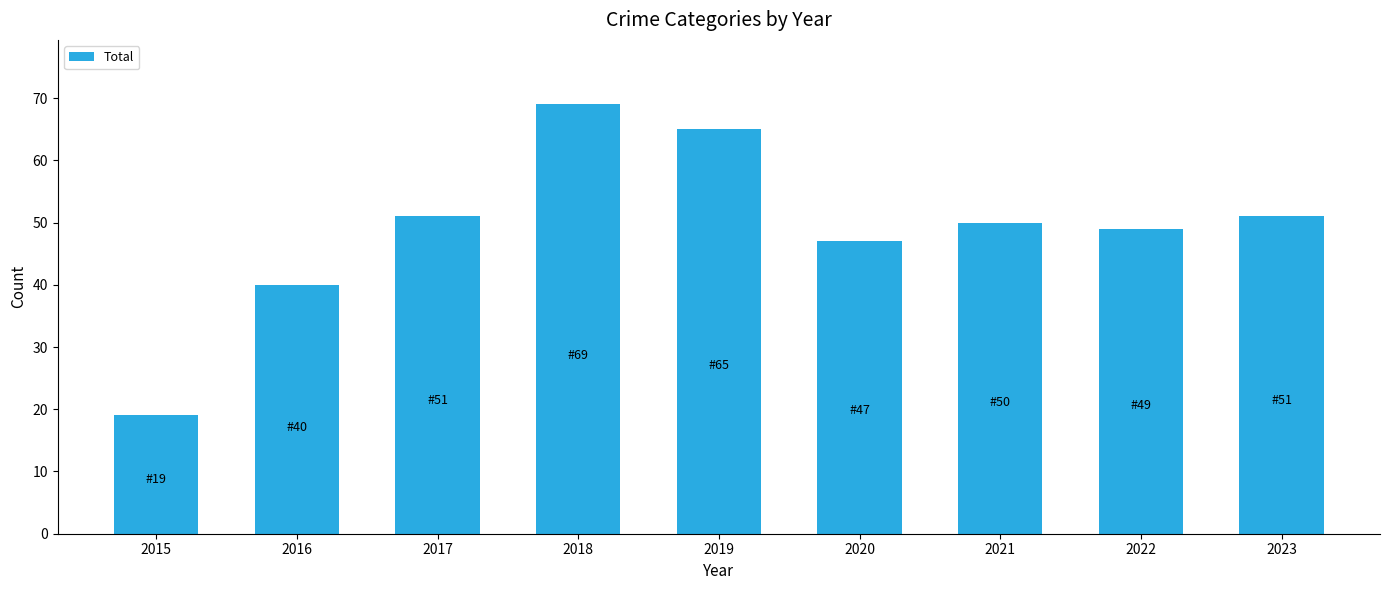

At which category does the chart reach its peak across all series?

2018